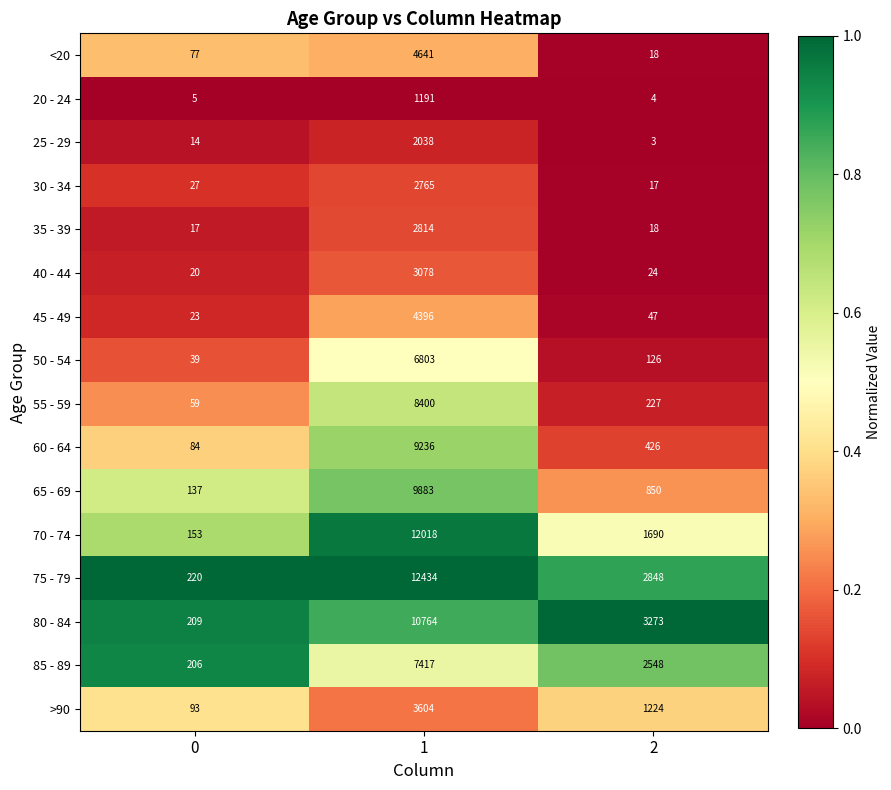

How many series are shown in this chart?

16